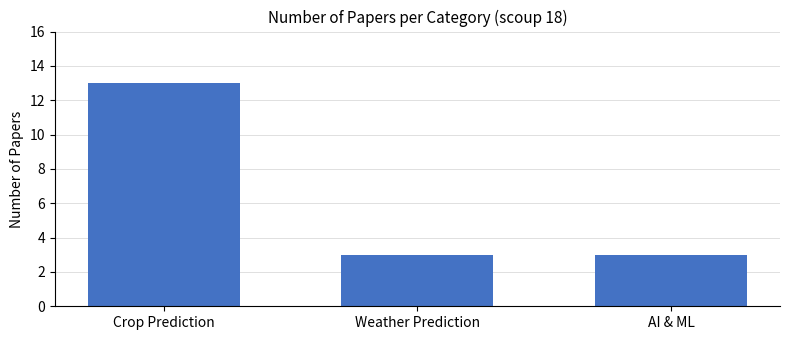

Reading left to right, extract all data points from this chart.

13	3	3